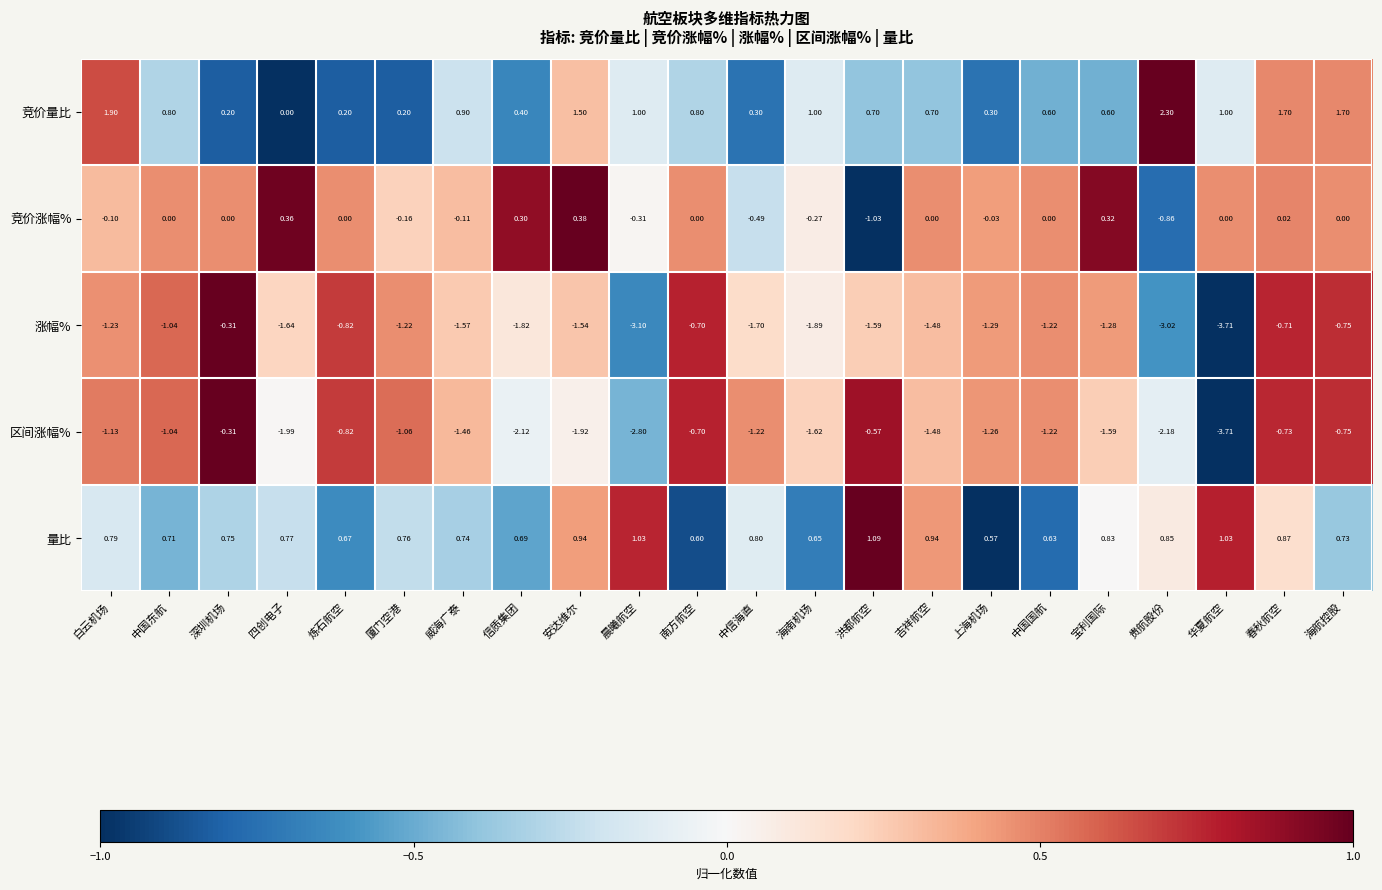

Where is 涨幅% nearest to the value -2?

海南机场